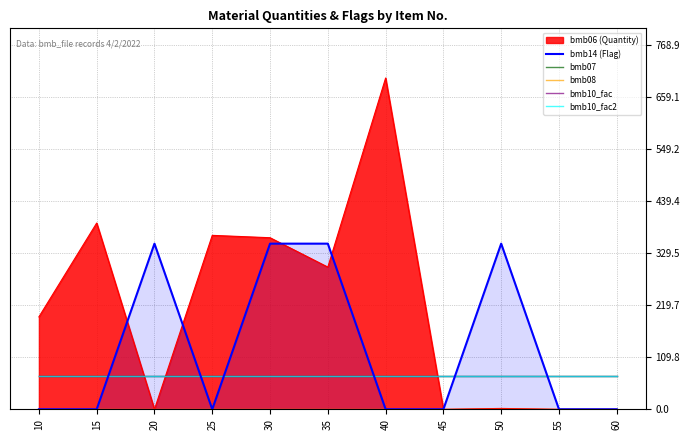

Read the bmb10_fac value at 55.

69.9